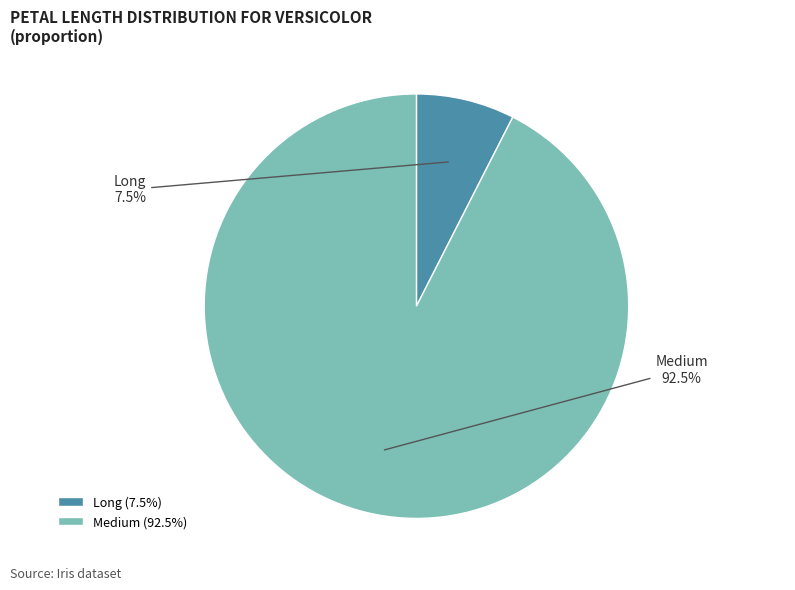

True or false: Long accounts for 1% of the total.

False